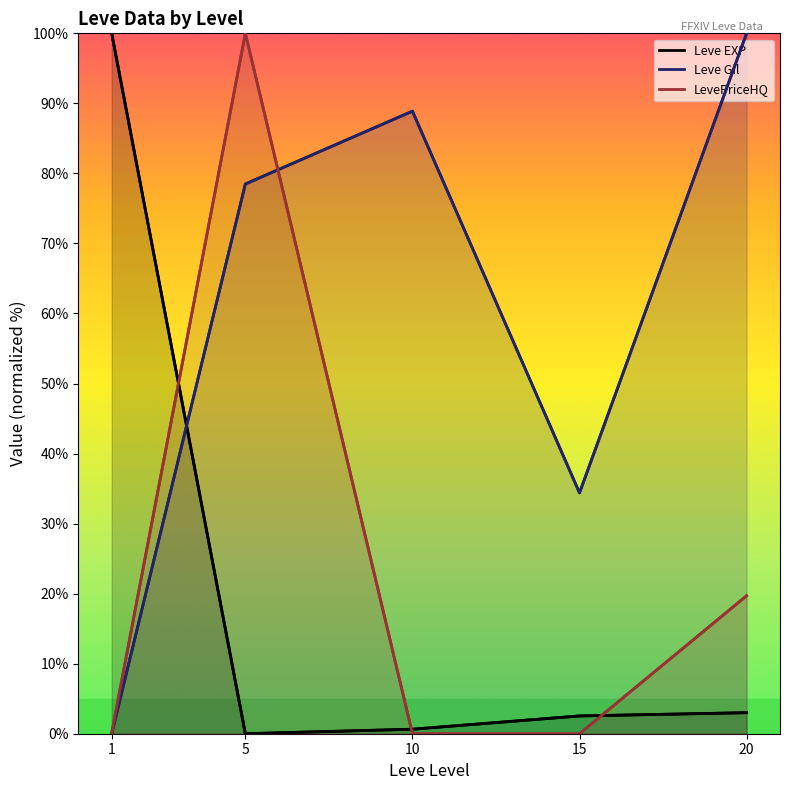

Read the Leve Gil value at 10.

88.9